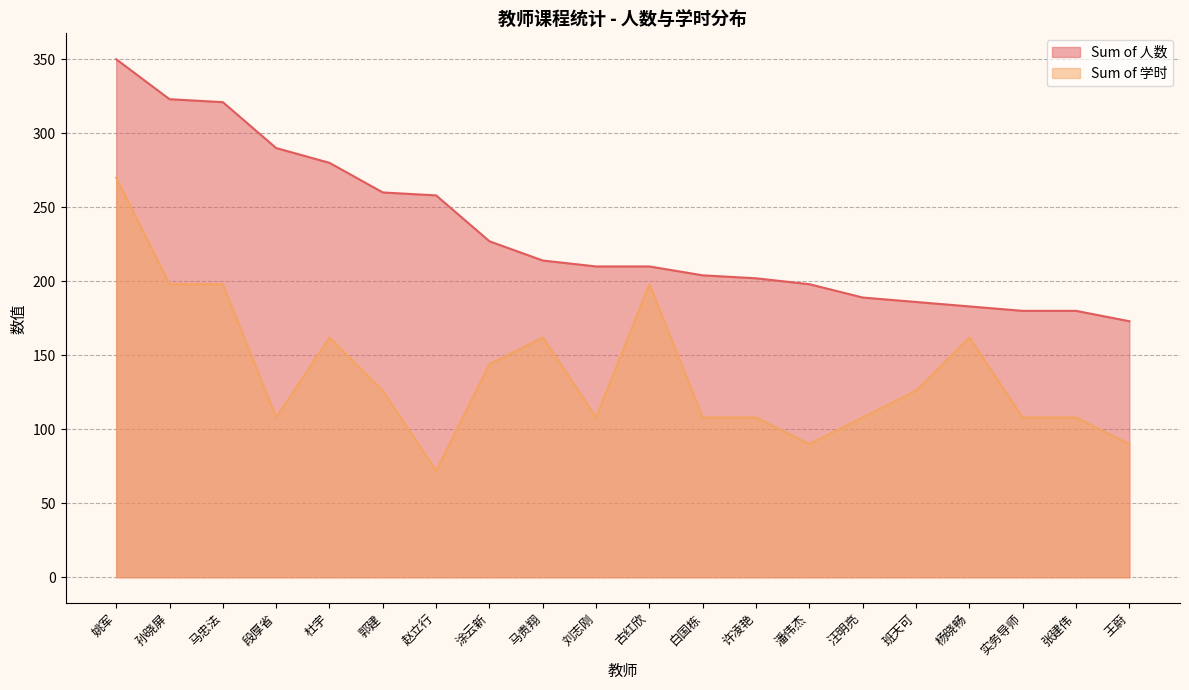

Reading left to right, list all the values displayed in this chart.

350	323	321	290	280	260	258	227	214	210	210	204	202	198	189	186	183	180	180	173